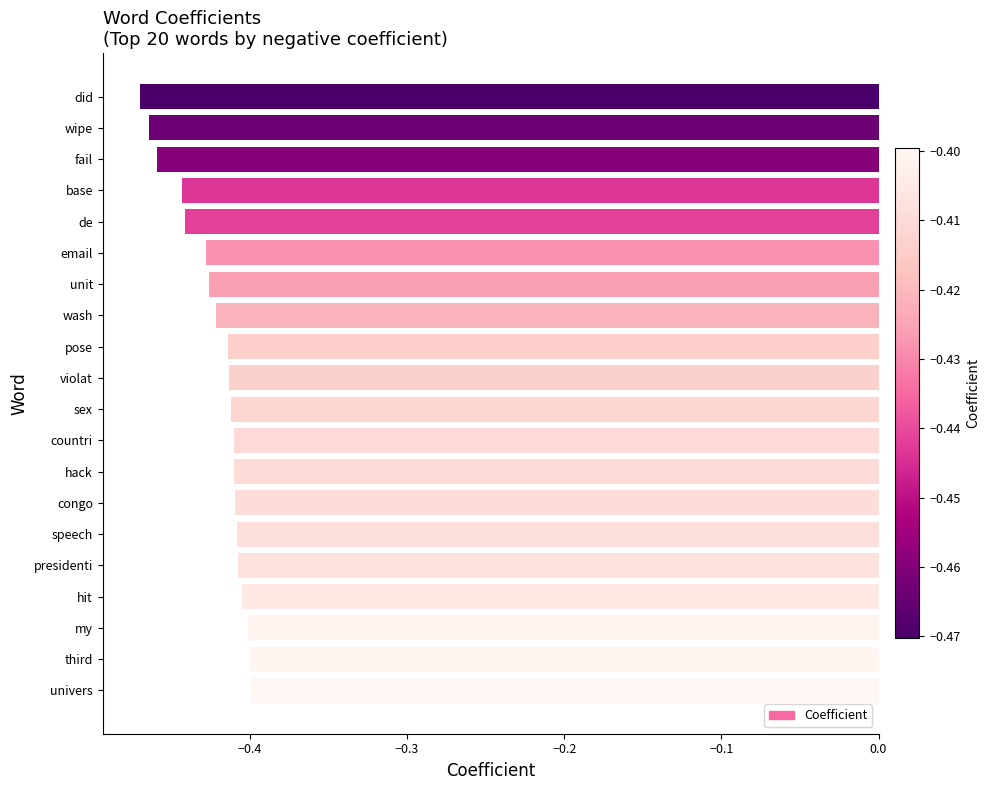

Which has a higher value, hit or fail?

hit